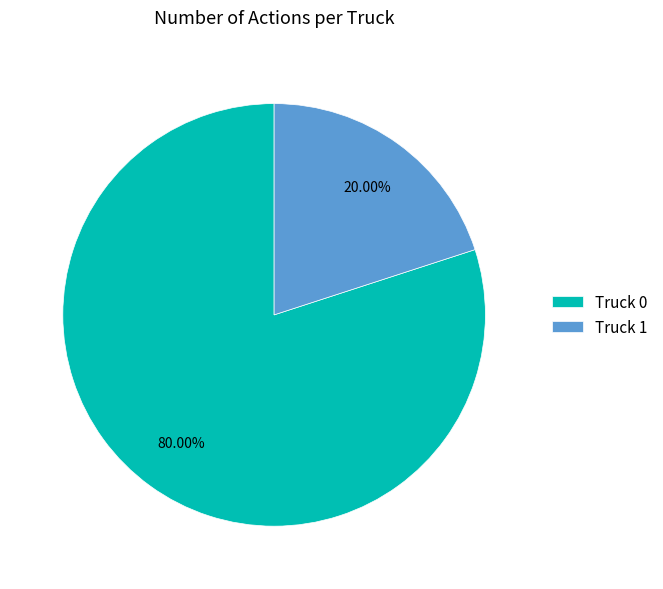

Is there a majority slice in this chart?

Yes